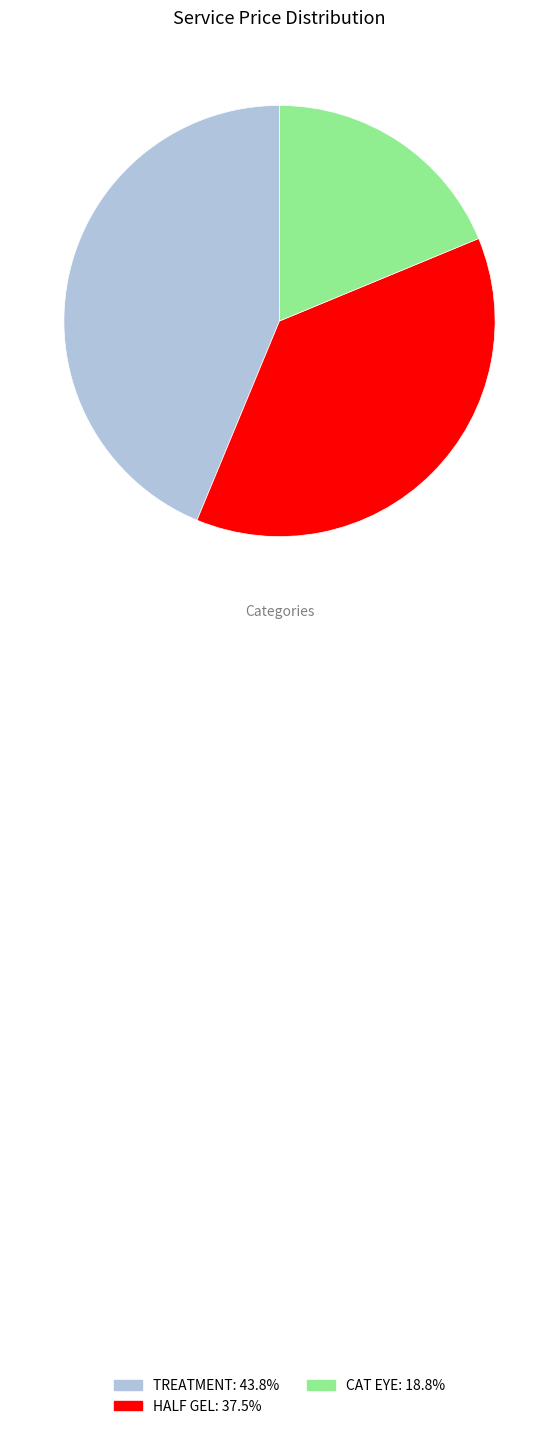

Do CAT EYE: 18.8% and HALF GEL: 37.5% together represent more than half of the pie?

Yes